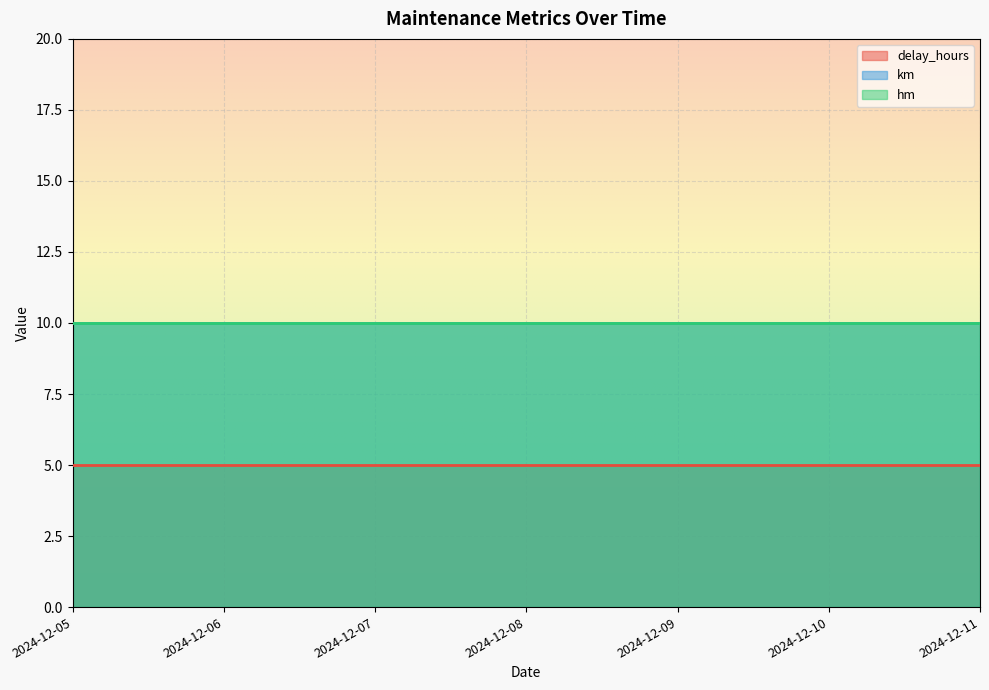

True or false: delay_hours has more than 0 points higher than both neighbors.

False